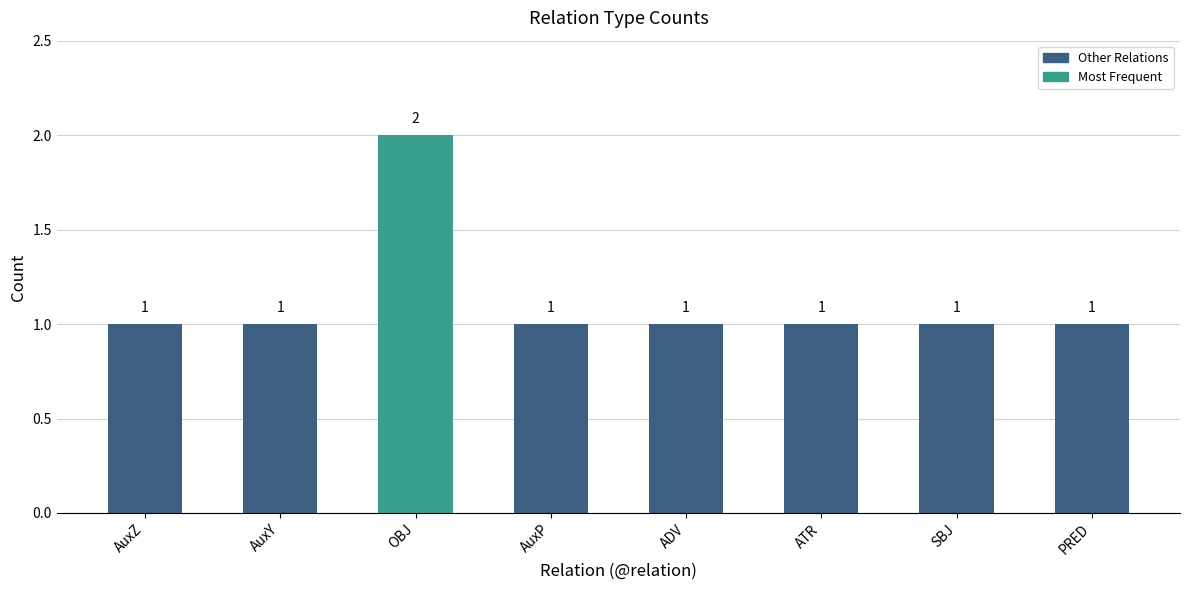

What is the label of the 2nd bar from the left?

AuxY